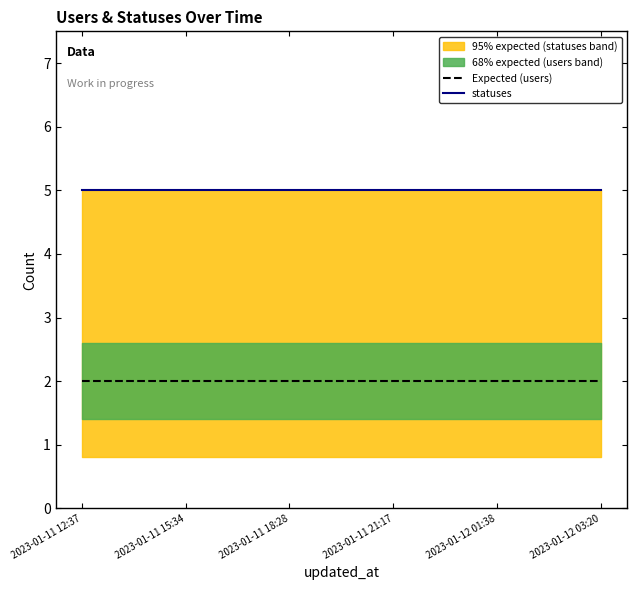

What is the spread (max minus min) of values at 2023-01-11 18:28?

3